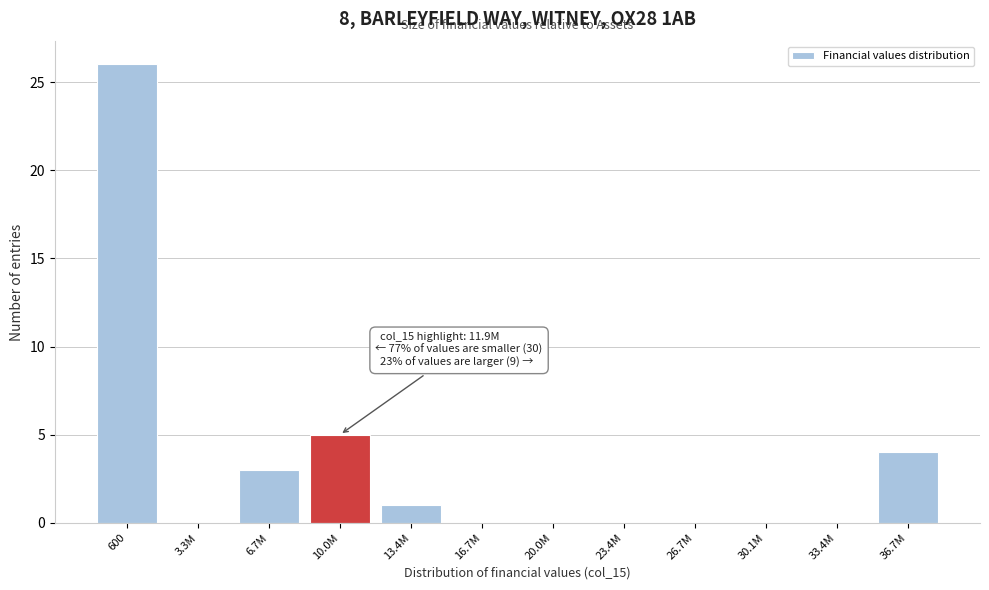

Reading left to right, list all the values displayed in this chart.

600=26	3.3M=0	6.7M=3	10.0M=5	13.4M=1	16.7M=0	20.0M=0	23.4M=0	26.7M=0	30.1M=0	33.4M=0	36.7M=4